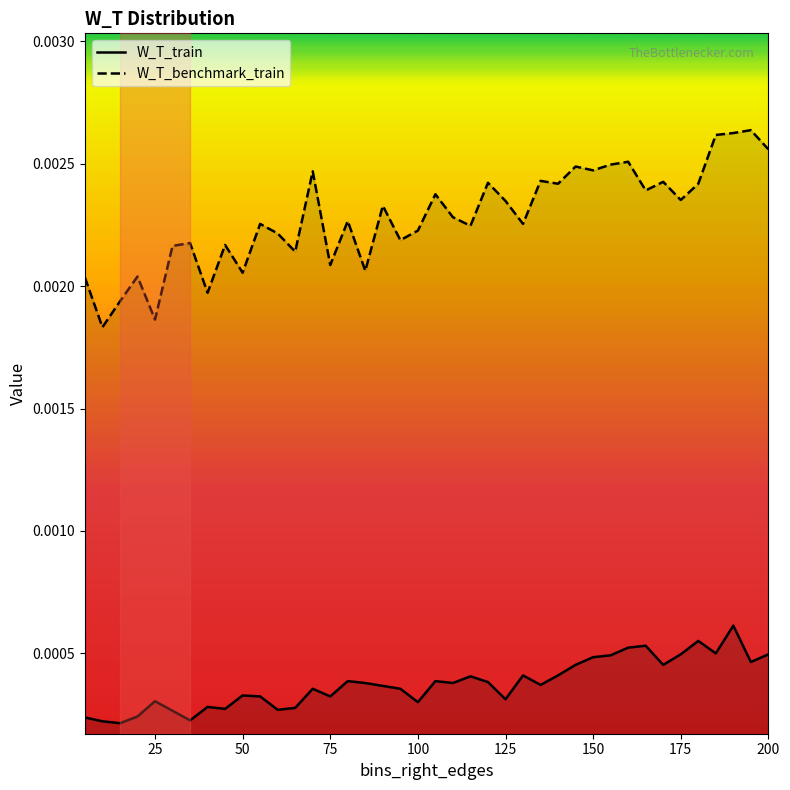

Which series has the largest total across all categories?

W_T_benchmark_train